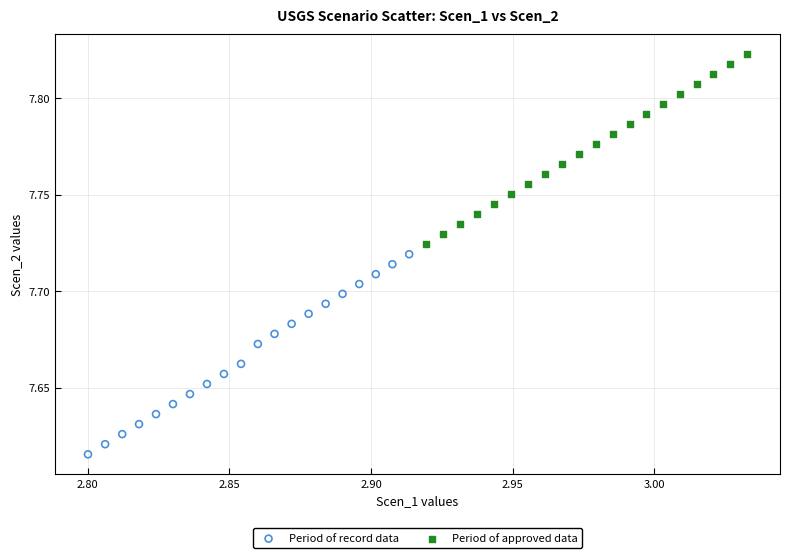

Which series has the widest spread of Y values?

Period of record data